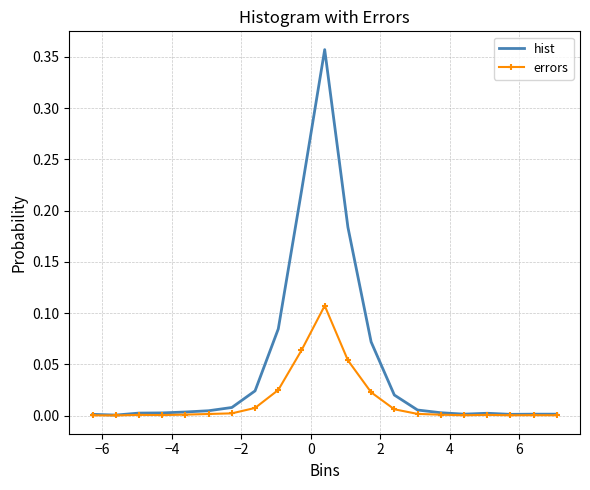

Which series has the largest range (max minus min)?

hist